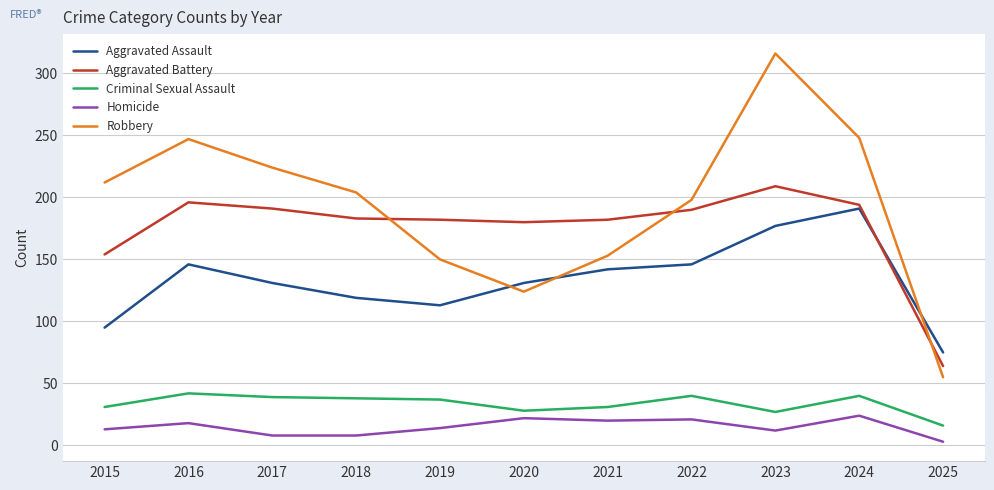

True or false: Robbery and Criminal Sexual Assault intersect in this chart.

False